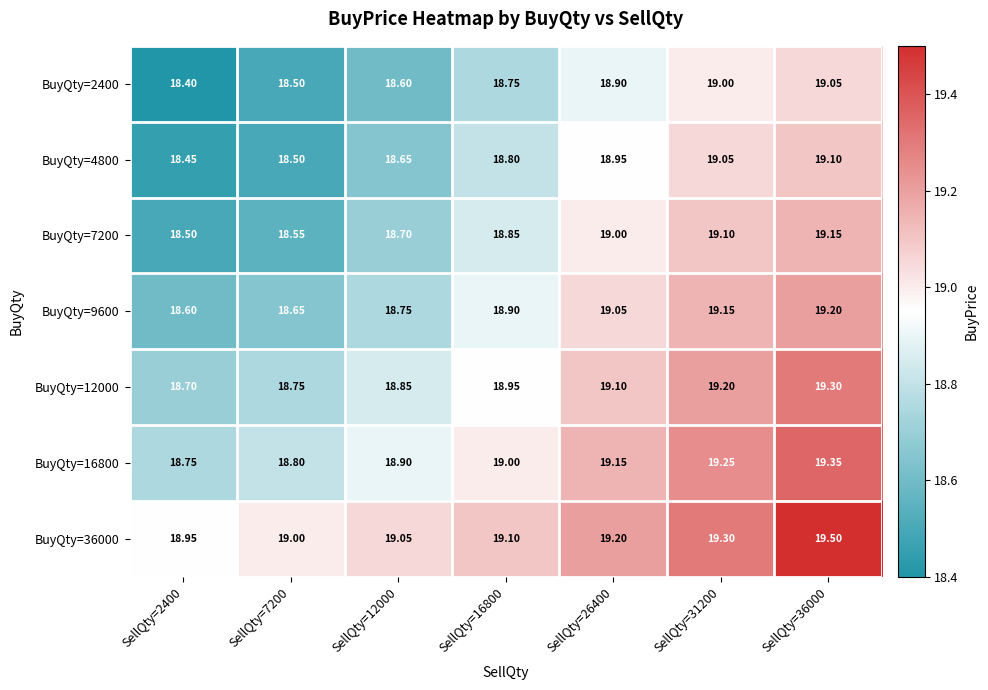

How many values in the BuyQty=36000 series are below 19?

1